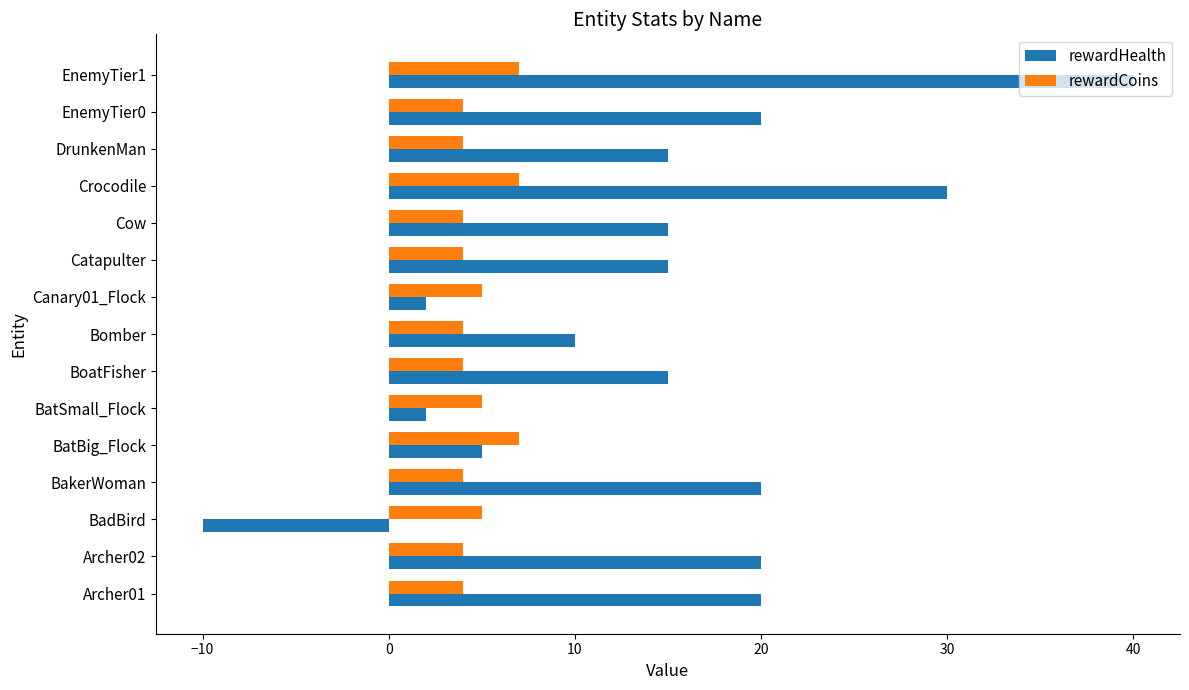

List the series in order of their peak value, lowest first.

rewardCoins, rewardHealth